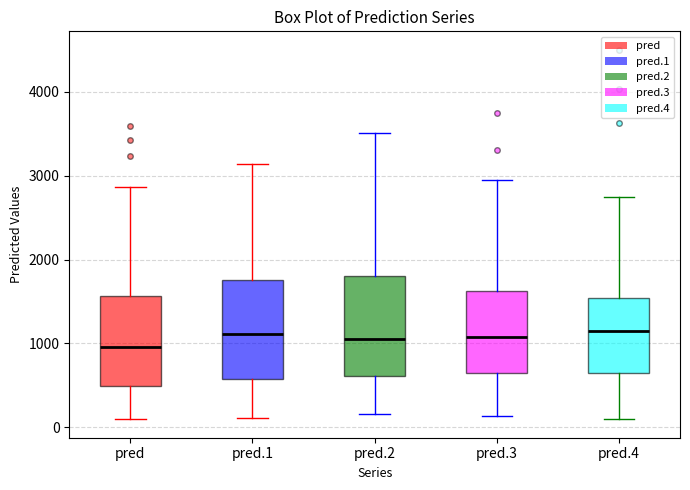

Where is the lower edge of the box for pred on the y-axis? The values are not printed on the chart, so give them approximately, as read against the axis.

500